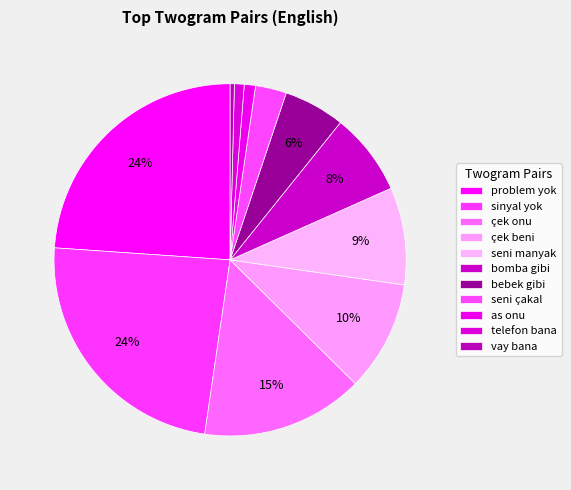

What is the change in value from seni çakal to telefon bana?

-61